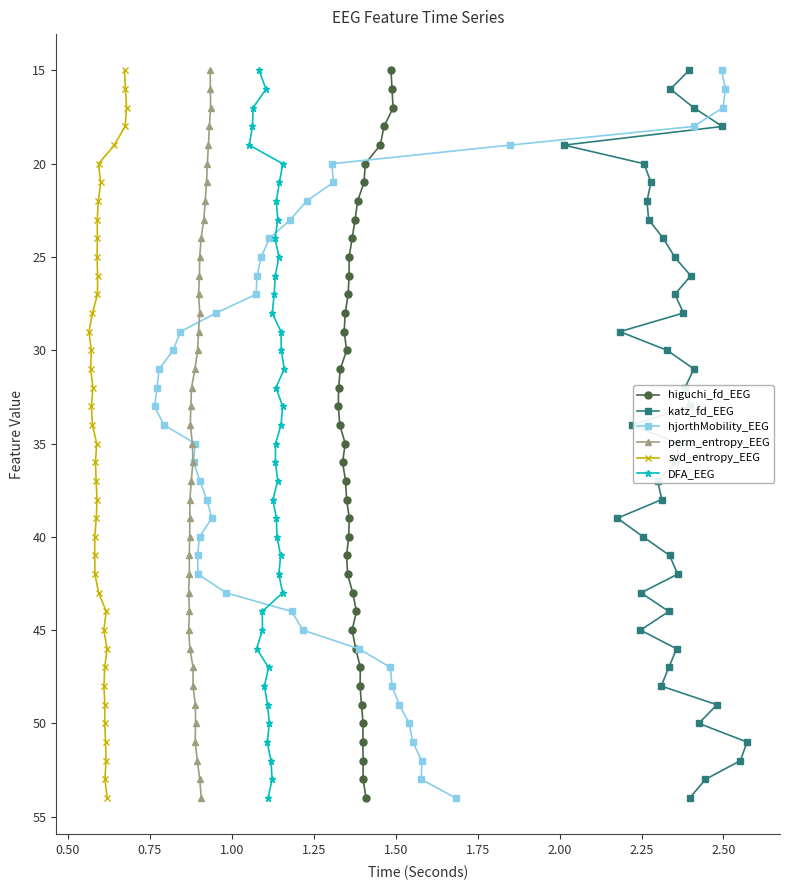

How many lines are shown in the chart?

6